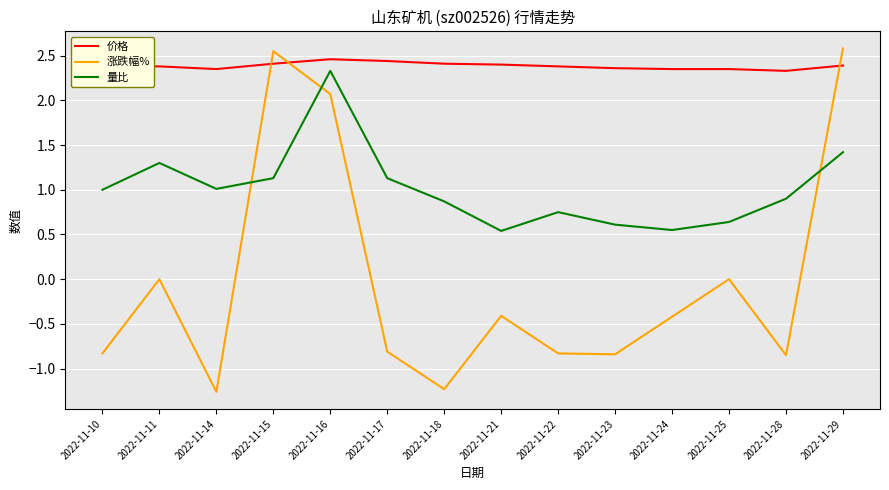

What is the minimum value shown in the chart?

-1.3